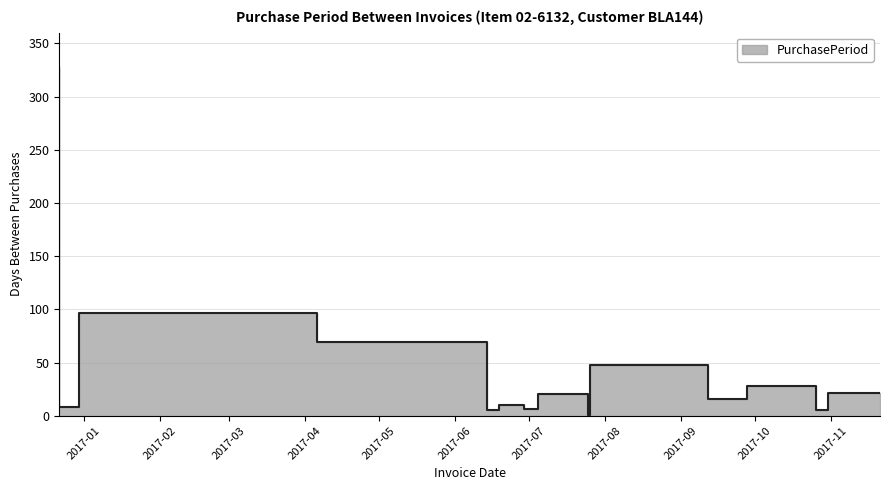

List the labels in order of value, largest first.

2016-12-22, 2017-04-06, 2017-06-14, 2017-09-12, 2017-10-26, 2017-11-21, 2017-07-25, 2017-09-28, 2017-06-29, 2016-12-30, 2017-07-05, 2017-06-19, 2017-10-31, 2017-07-26